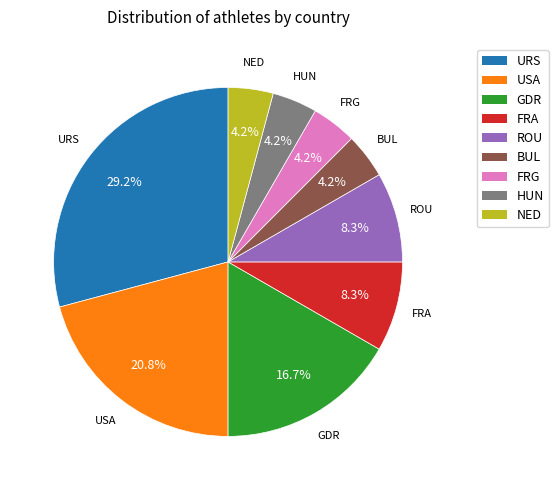

To the nearest percent, what portion does NED represent?

4%